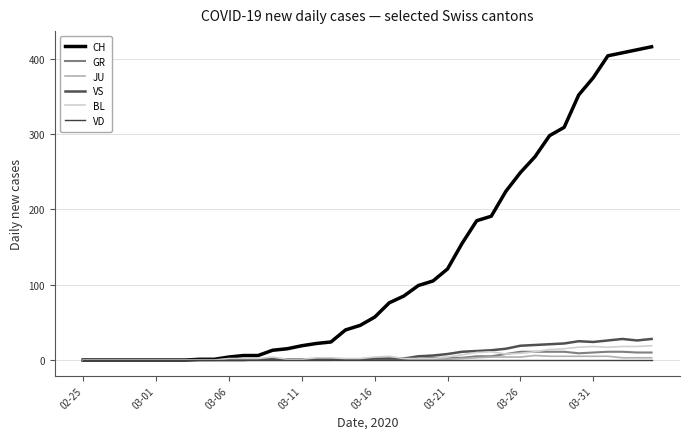

Which series has the largest total across all categories?

CH